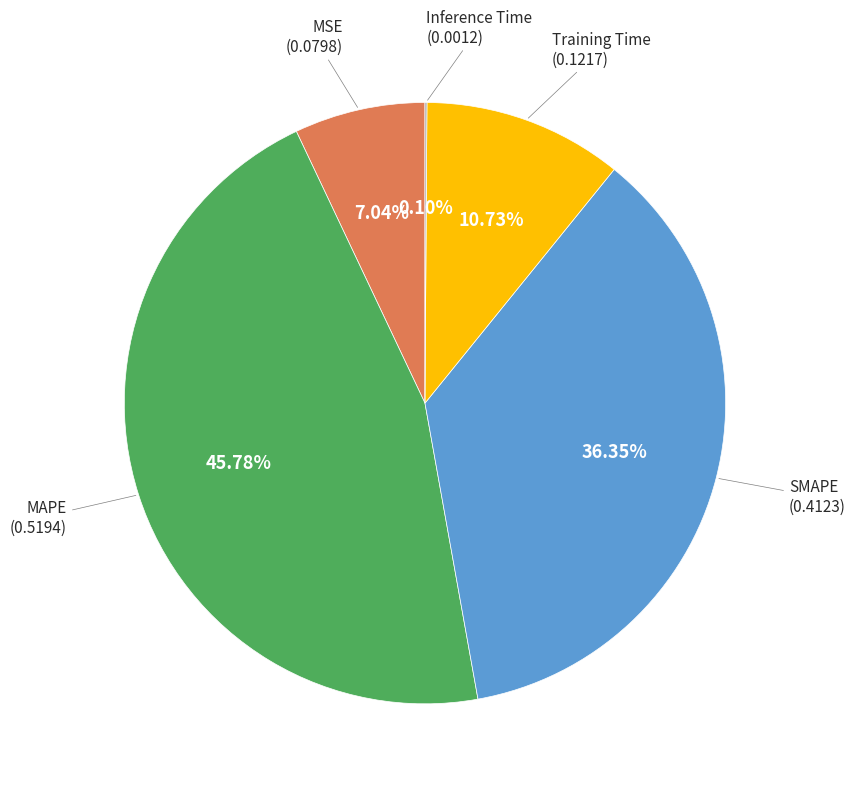

Do SMAPE and Training Time together represent more than half of the pie?

No